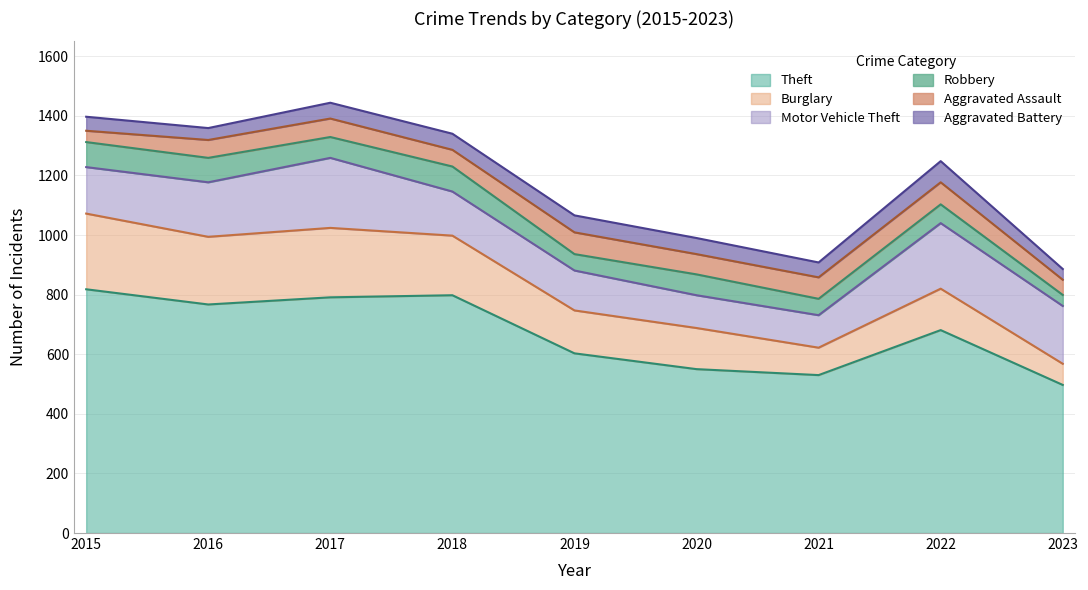

What are all the series names shown in the legend?

Theft, Burglary, Motor Vehicle Theft, Robbery, Aggravated Assault, Aggravated Battery